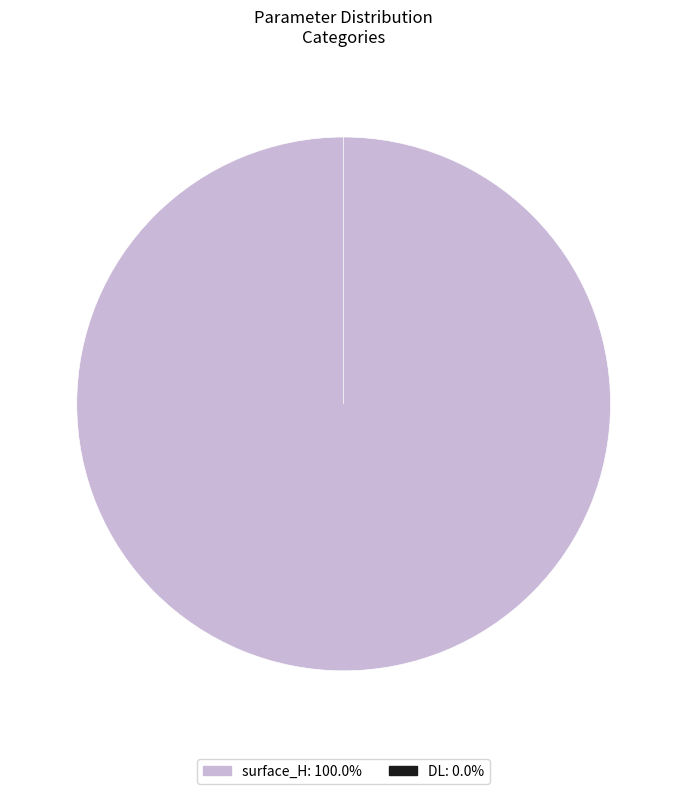

How many slices are in this pie chart?

2